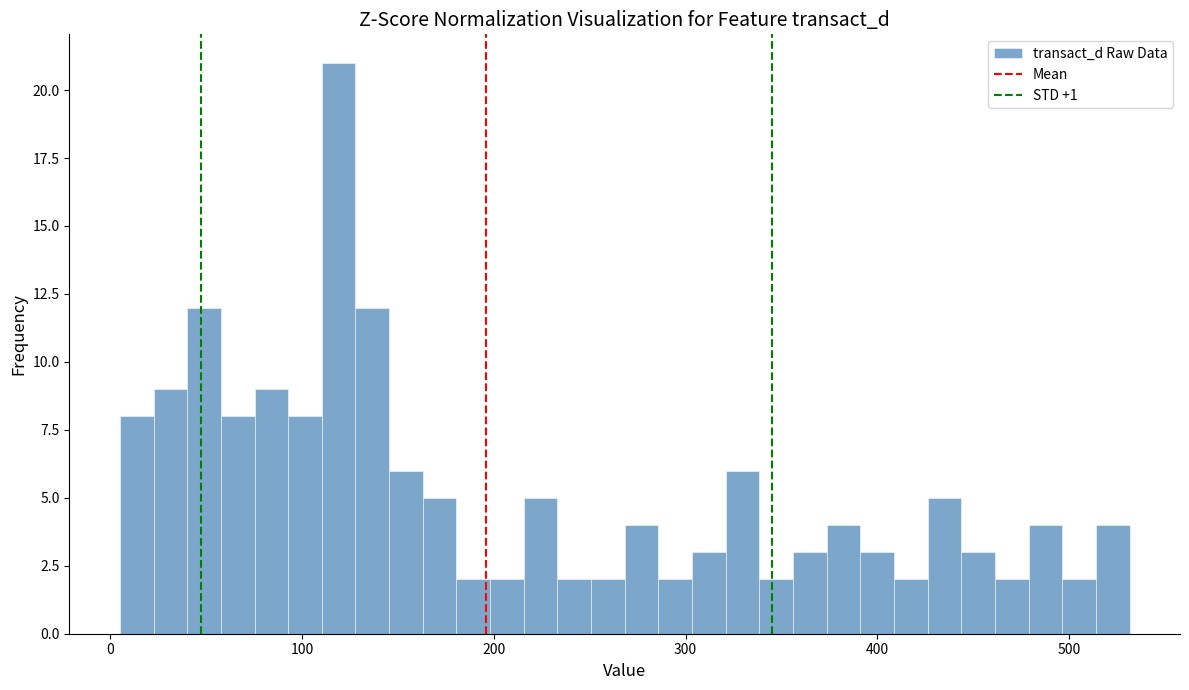

Around what value on the x-axis is the tallest bar? Give the approximate position of its centre, as read against the axis.

120